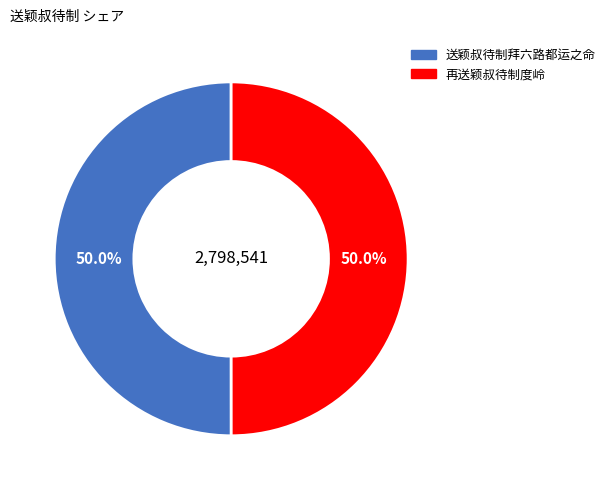

Combined, do 送颖叔待制拜六路都运之命 and 再送颖叔待制度岭 account for over 50%?

Yes